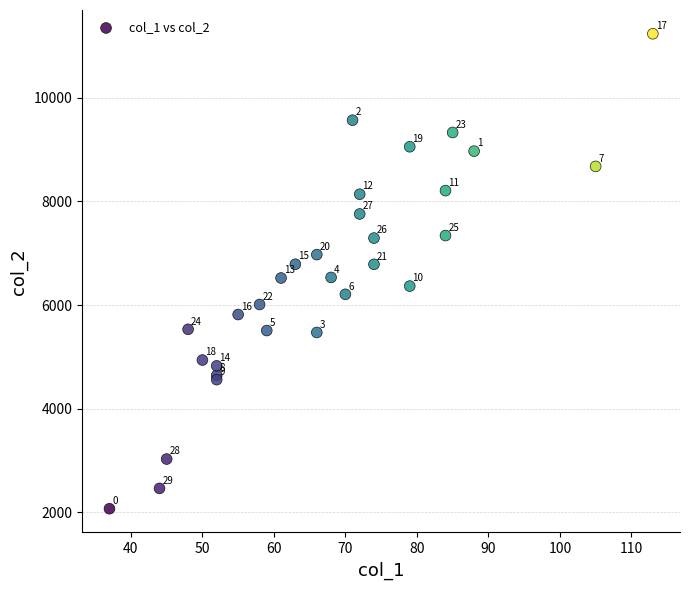

What Y value in the scatter plot is closest to 6653?

6534